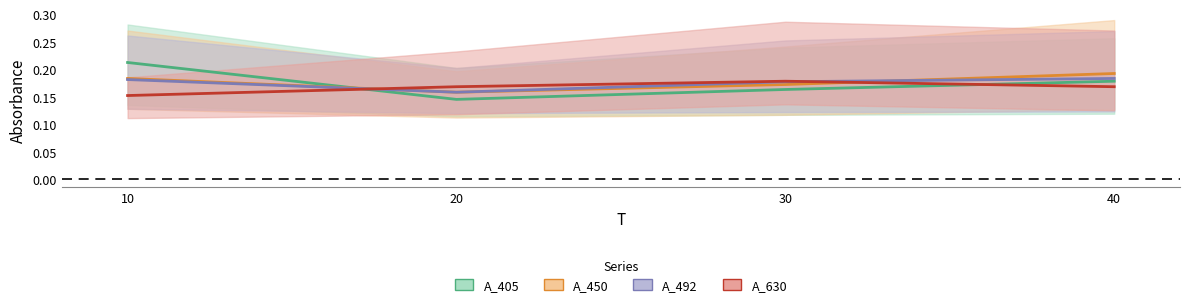

Is the value of A_630 at 30 greater than the value of A_405 at 20?

Yes